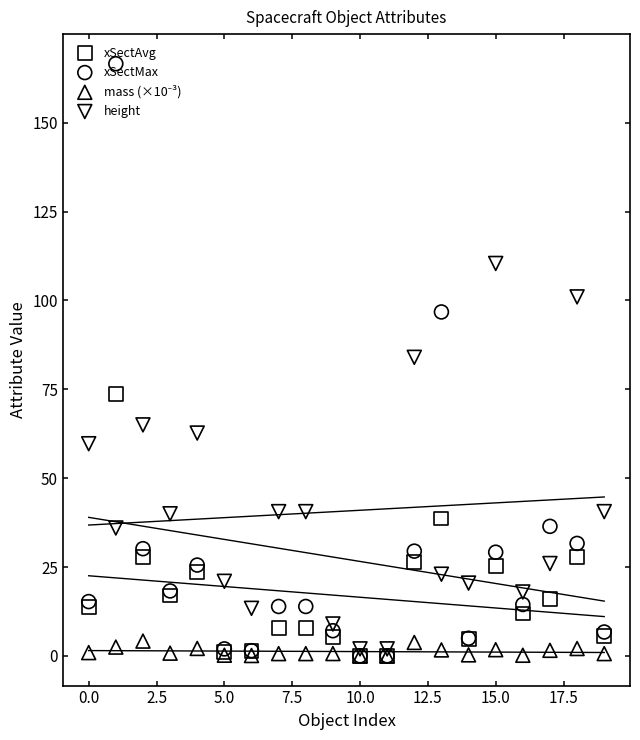

Which series has the largest total across all categories?

height